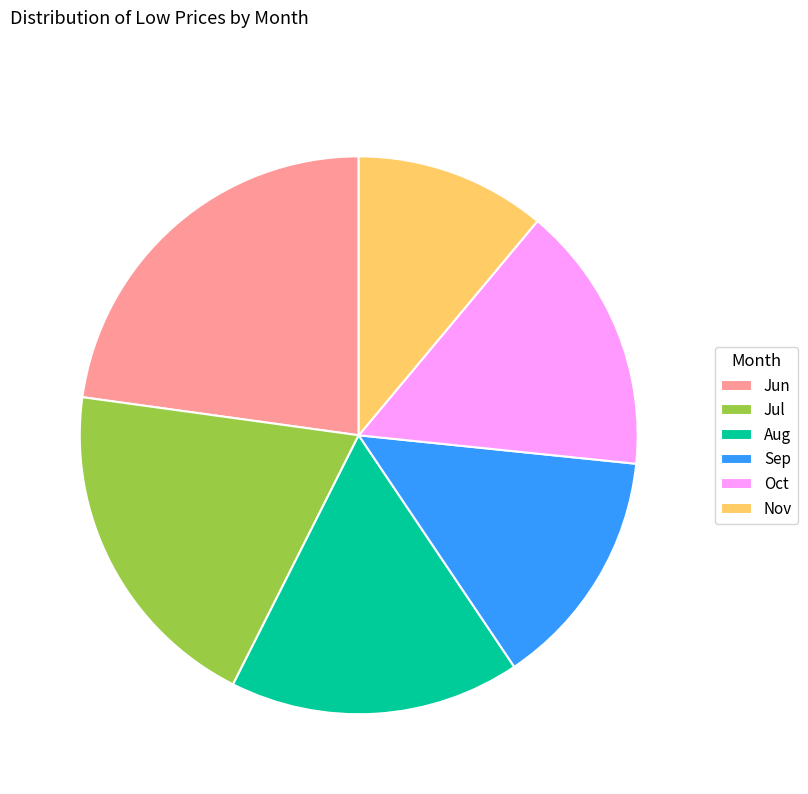

How many segments does this pie chart have?

6